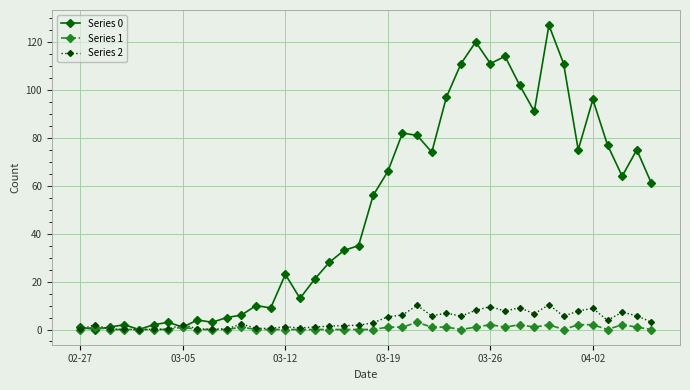

What is the greatest value displayed?

127.0